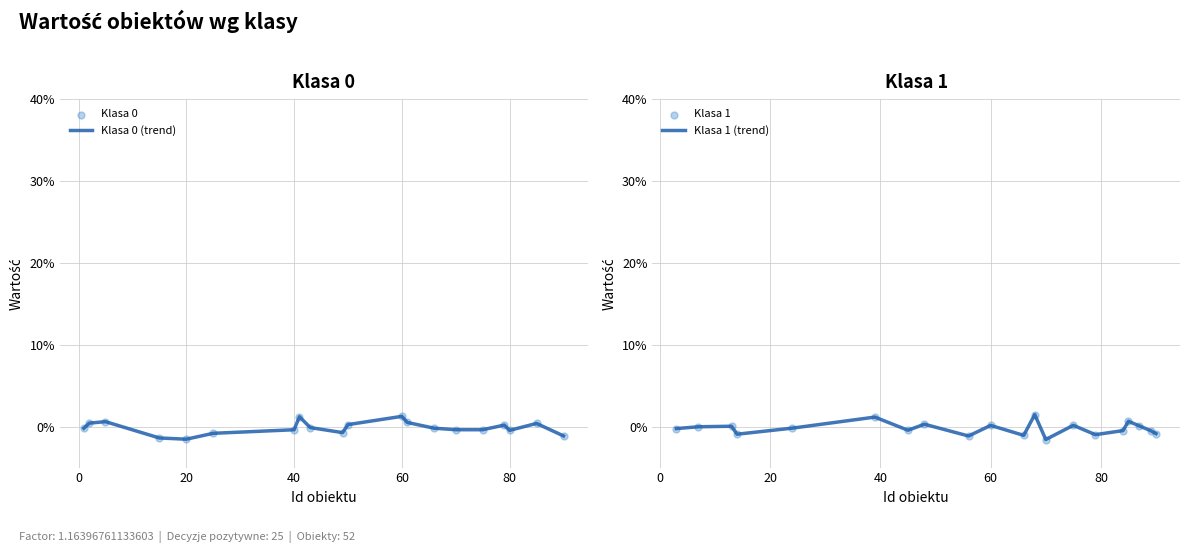

Which series has the widest spread of Y values?

Klasa 1 (trend)